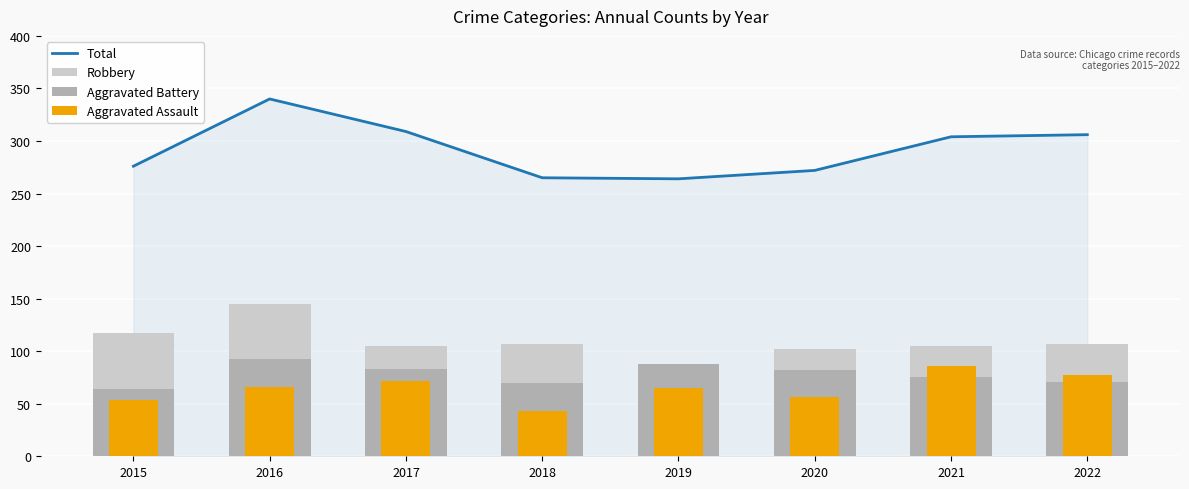

True or false: Aggravated Battery has a value of 70 at 2018.

True